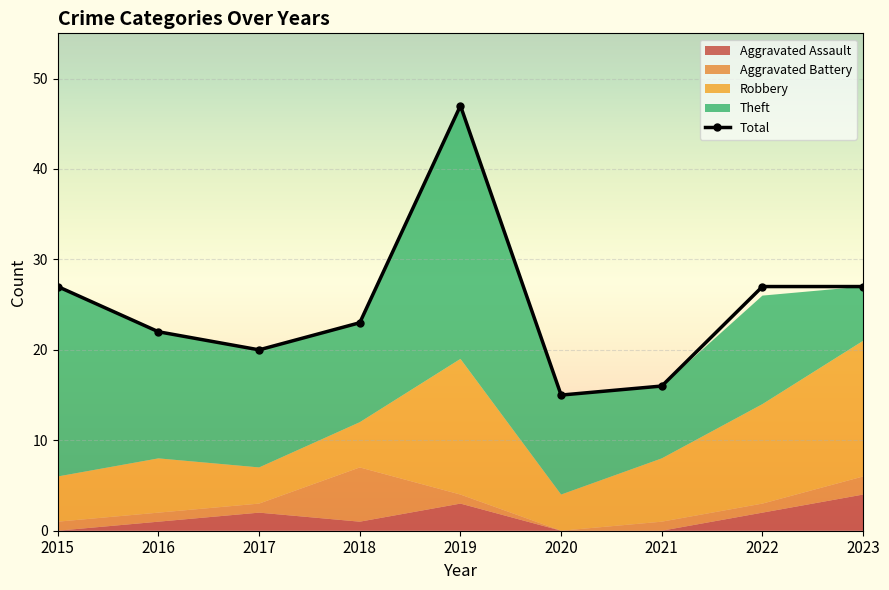

What is the value of the 2nd point from the left?

22